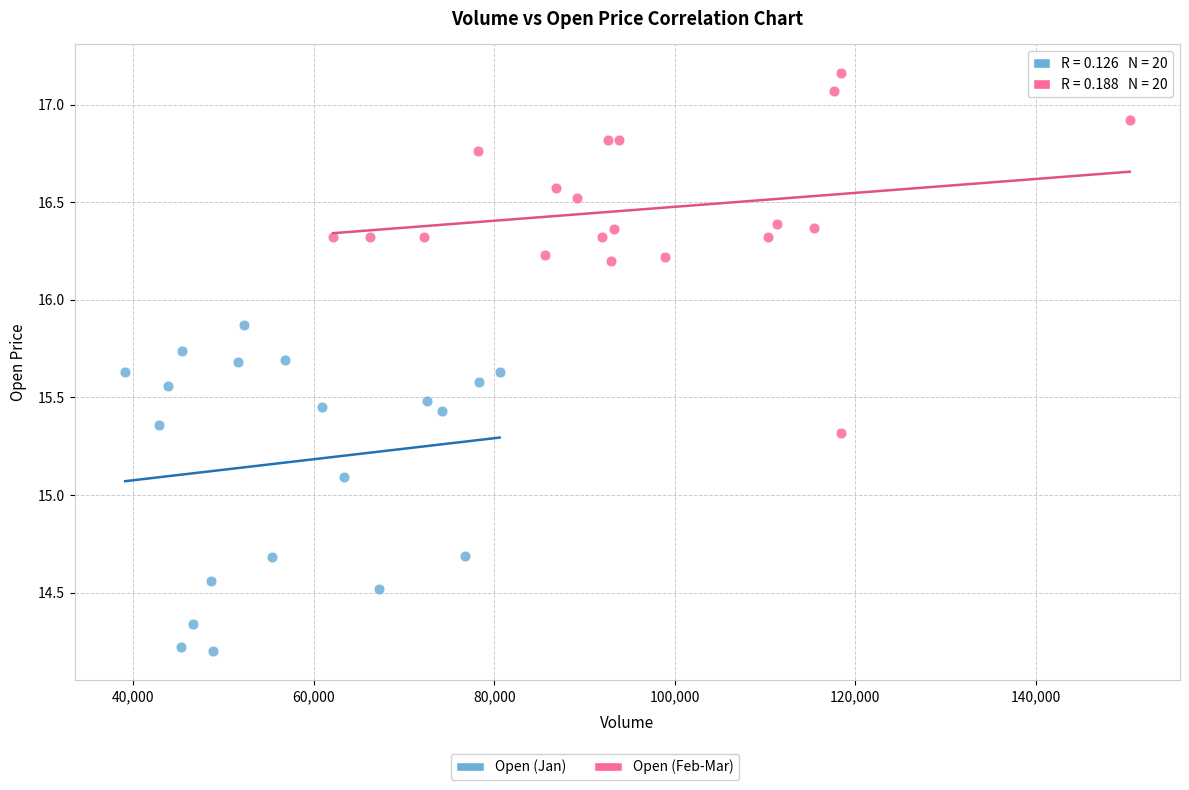

Which series reaches the maximum Y coordinate?

Open (Feb-Mar)